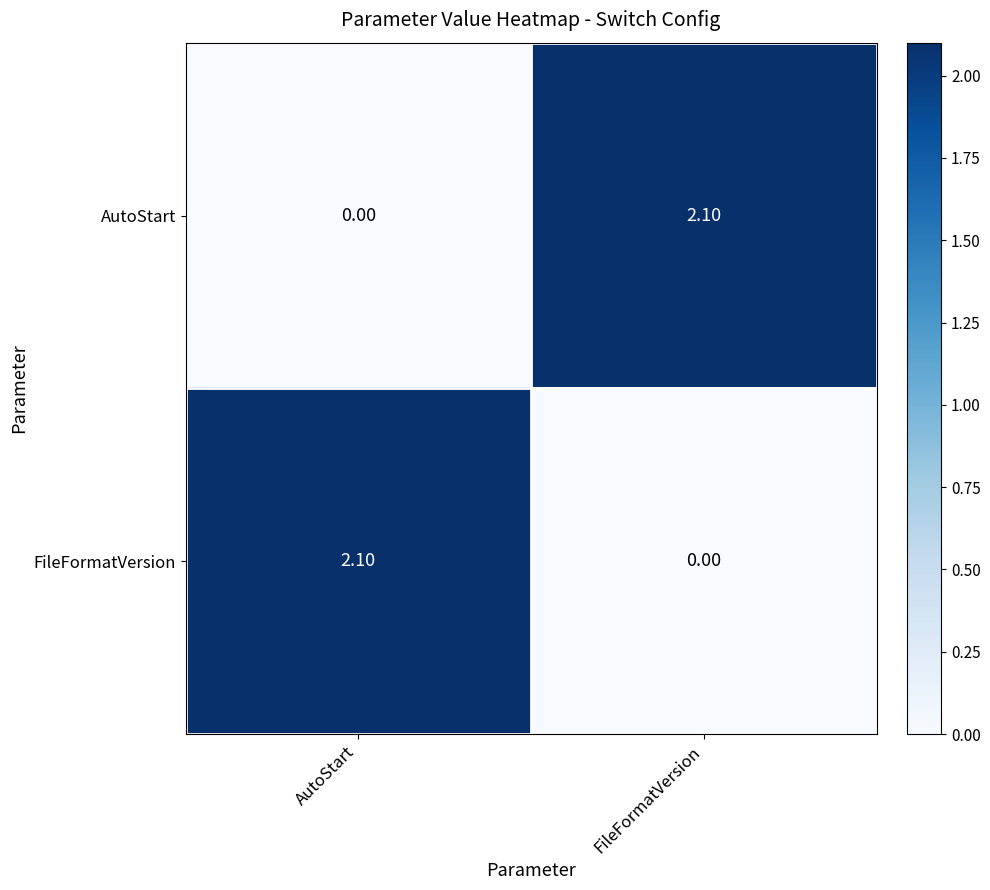

Rank the series at FileFormatVersion from highest to lowest value.

AutoStart, FileFormatVersion